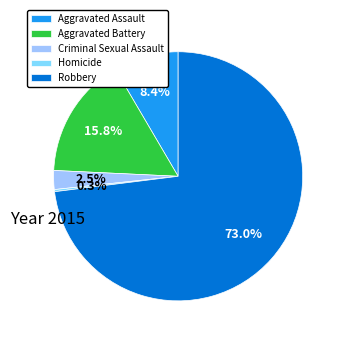

What is the majority slice?

Robbery